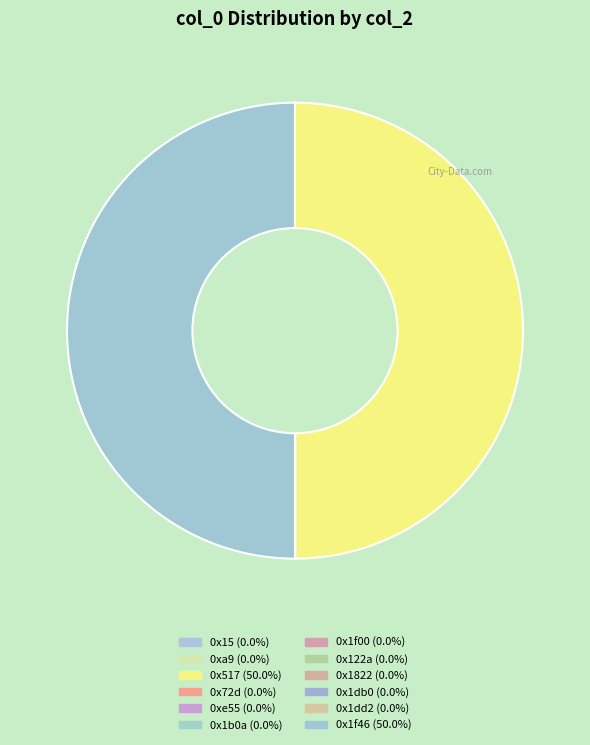

How many slices are in this pie chart?

12